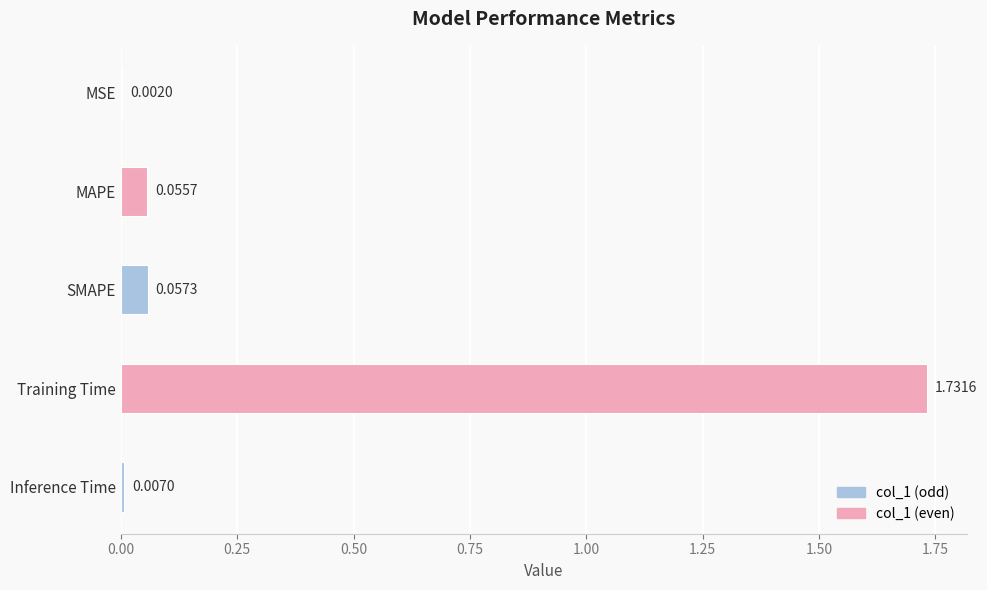

Which has a higher value, MAPE or SMAPE?

SMAPE